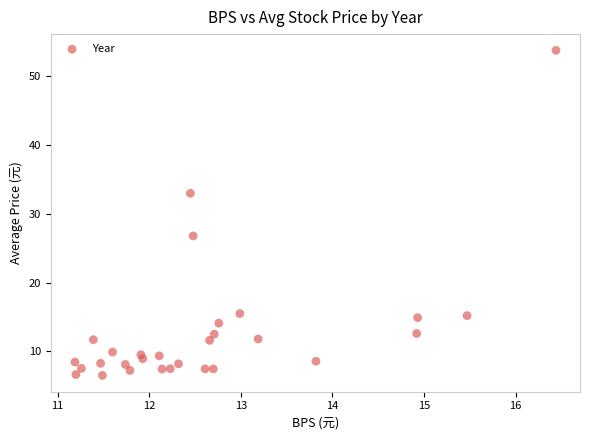

What is the range of Y values (max minus min)?

47.3